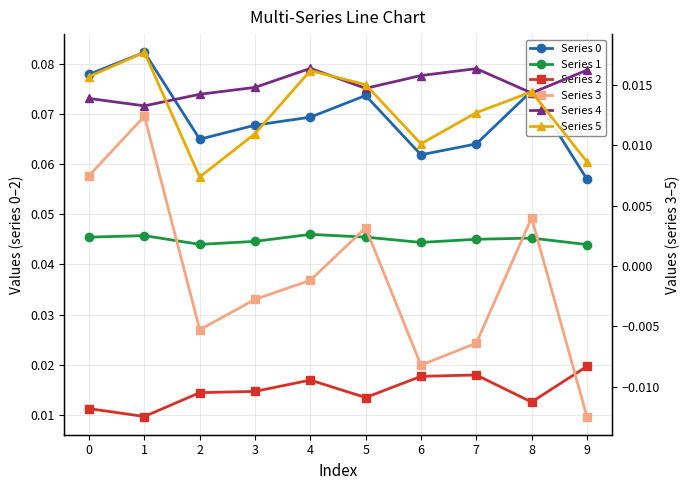

How many interior local peaks does the Series 5 series have?

3